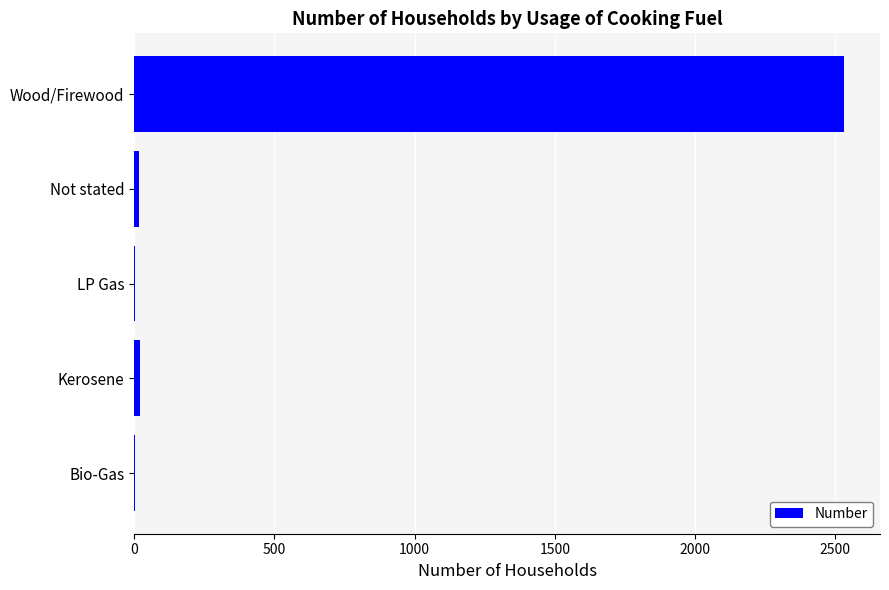

At which category does the chart reach its peak across all series?

Wood/Firewood